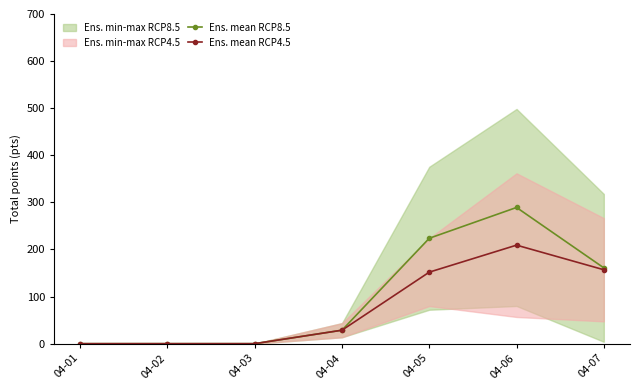

Count the number of categories in the chart.

7